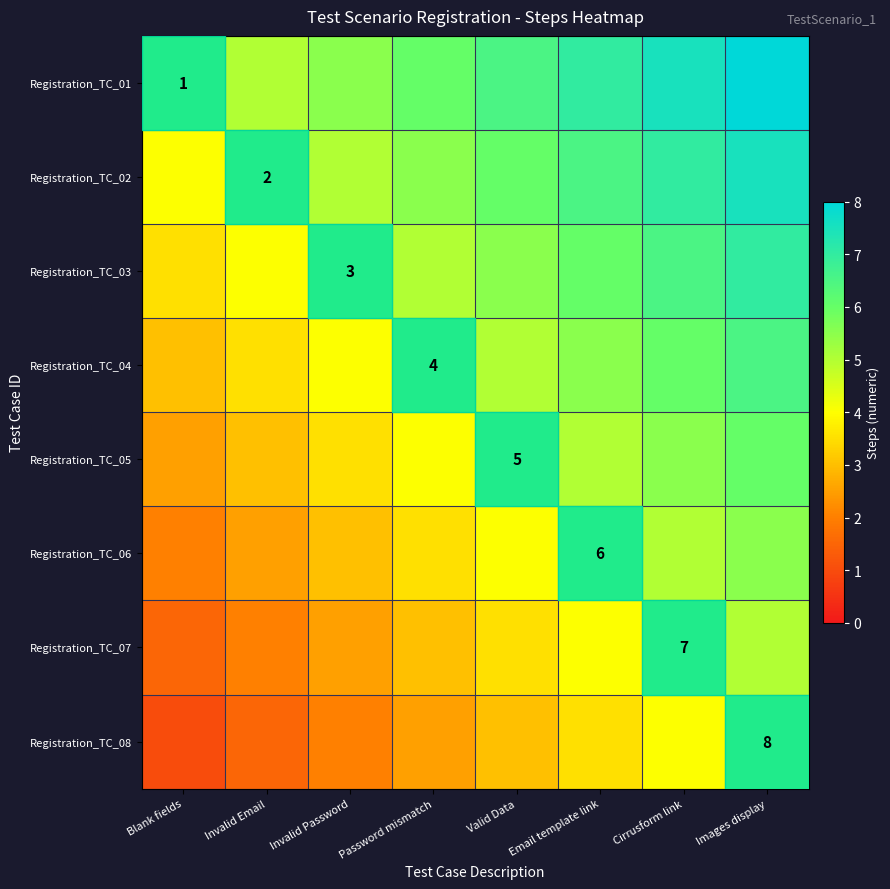

The value of Registration_TC_03 at Invalid Password is 3.0. True or false?

True